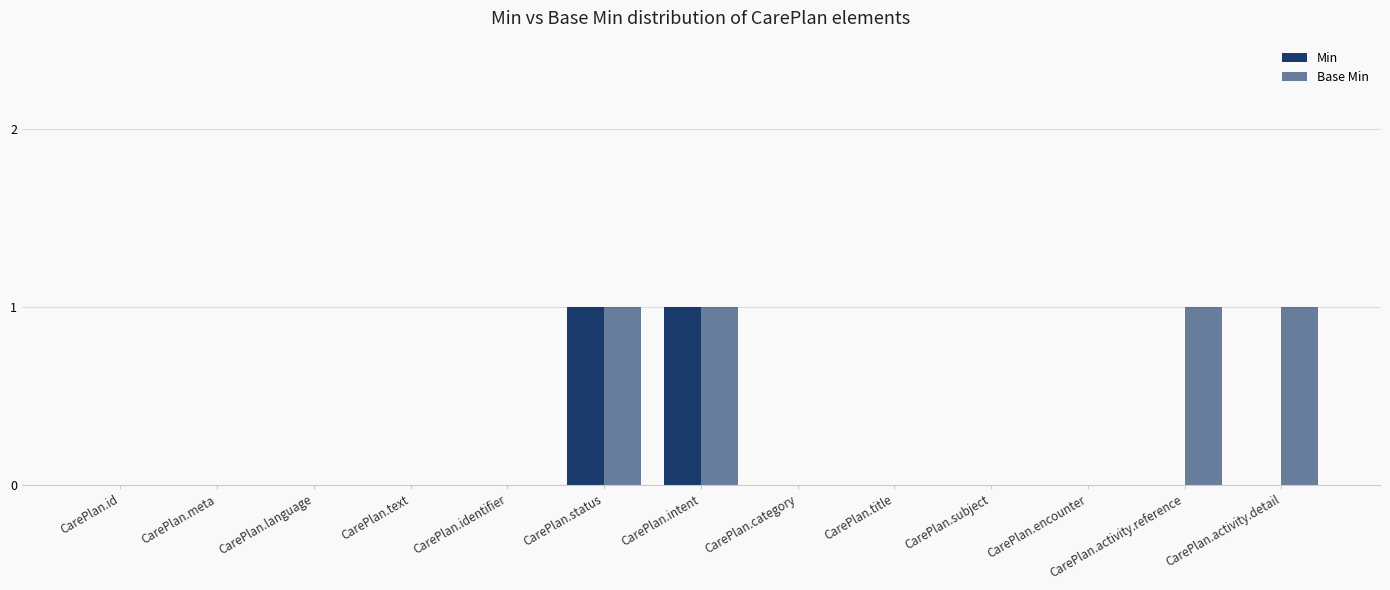

How many distinct data groups are displayed?

2